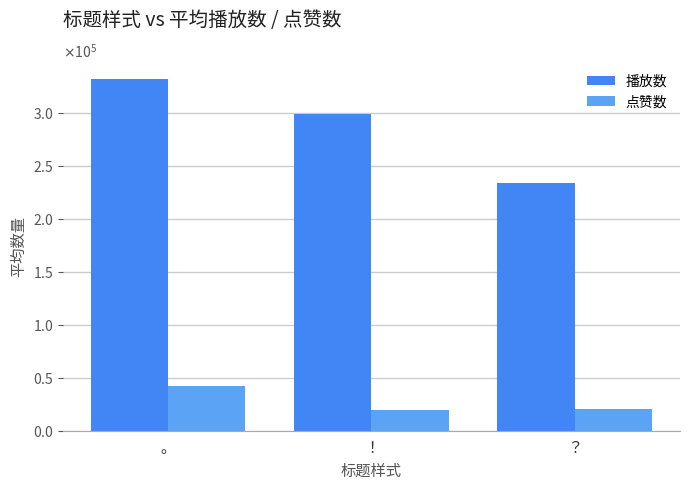

What position from the left is ？?

3